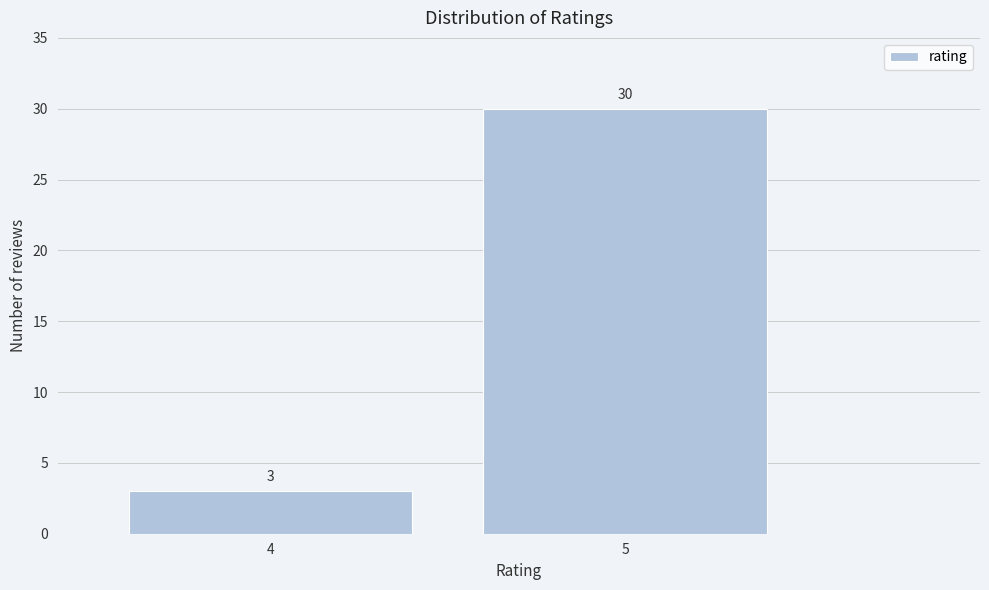

Reading left to right, extract all data points from this chart.

4=3	5=30